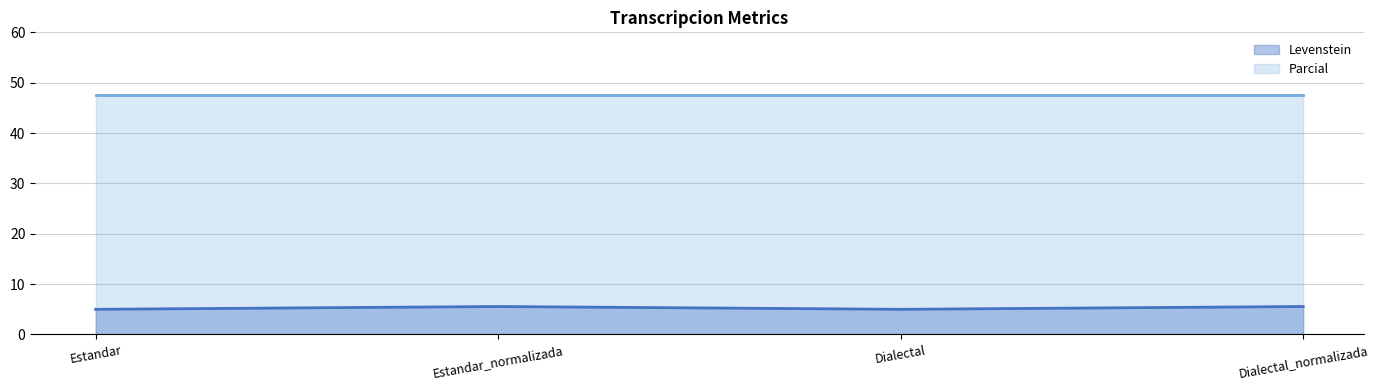

True or false: the data shows 2.0 at Estandar.

False